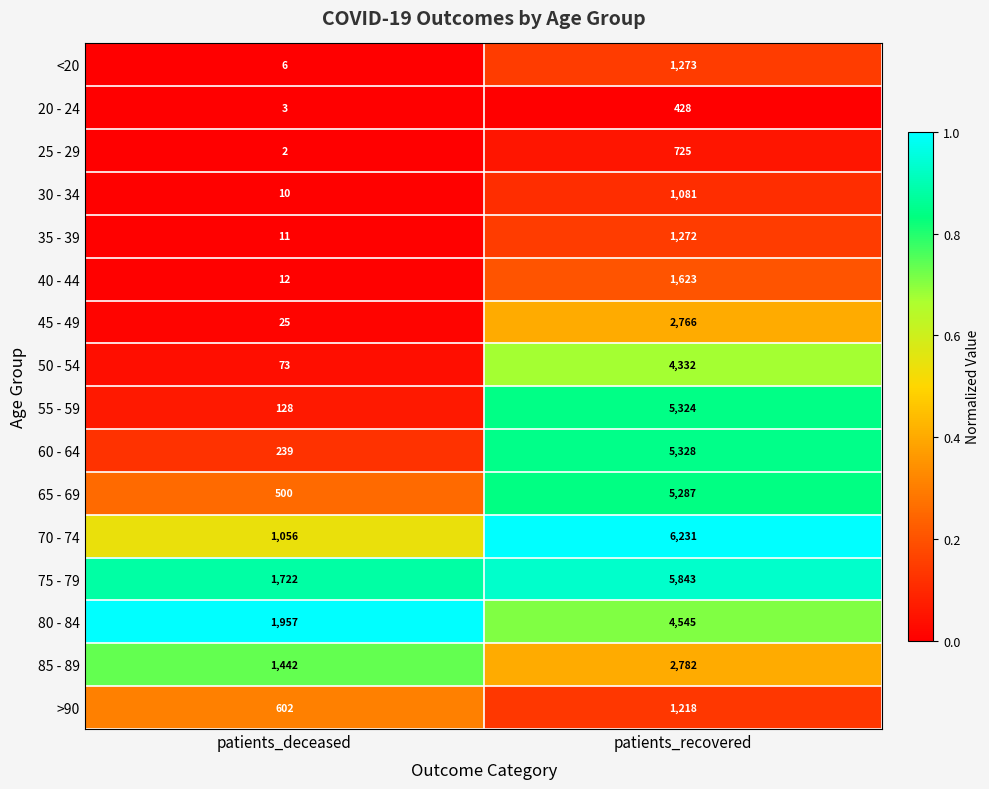

What is the difference between the maximum and minimum values in the 75 - 79 series?

4121